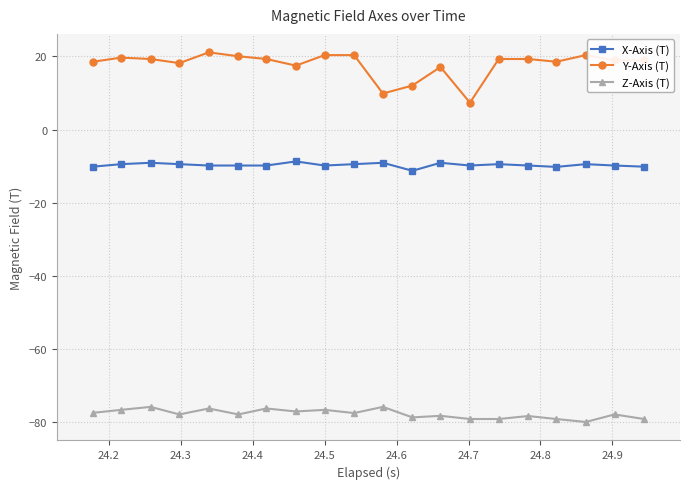

What is the value of the Z-Axis (T) point at the 5th from the left?

-76.2